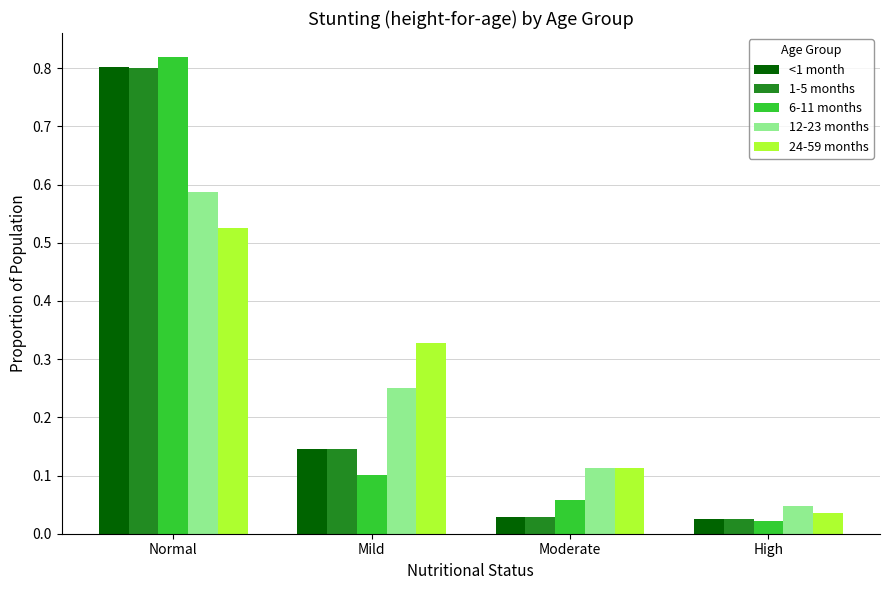

What is the sum of all <1 month values?

1.0